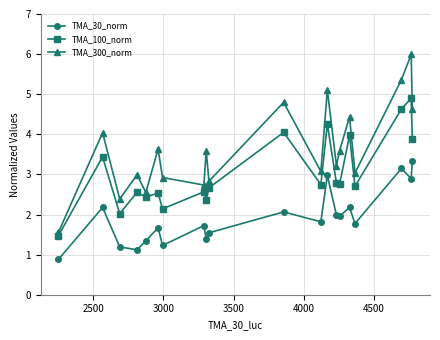

What is the value of the TMA_30_norm point at the 5th from the left?

1.3